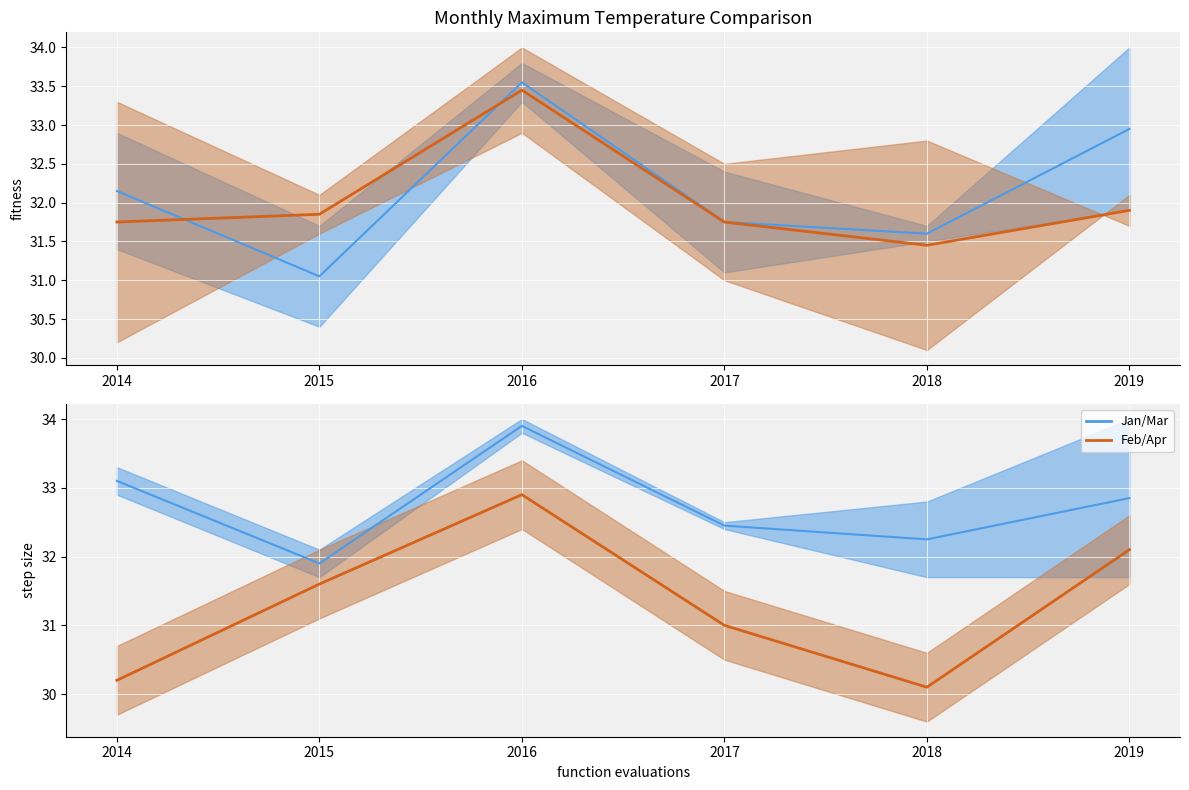

True or false: Jan has a value of 14.6 at 2016.

False